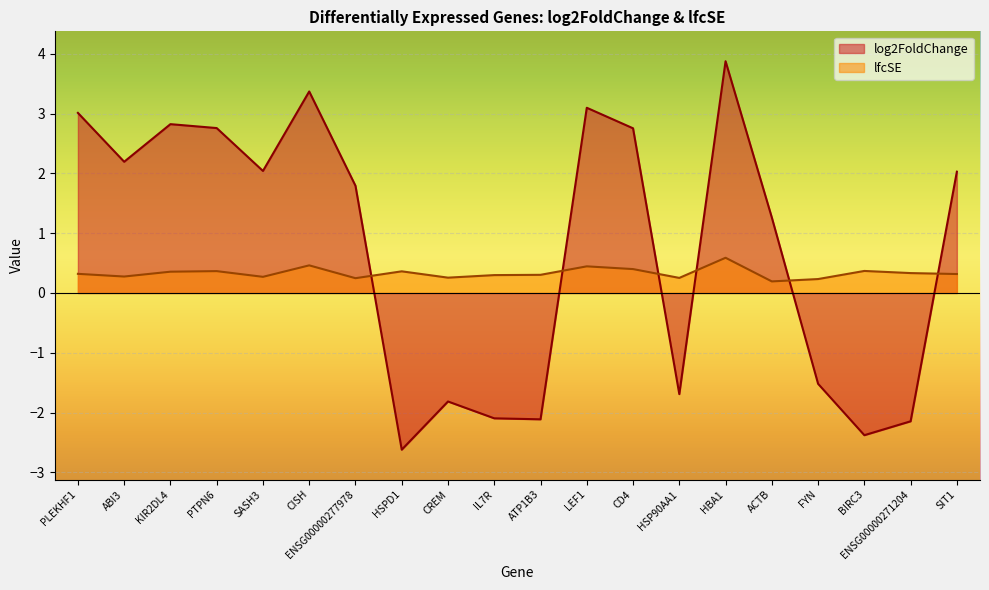

True or false: log2FoldChange has more than 2 interior local peaks.

True